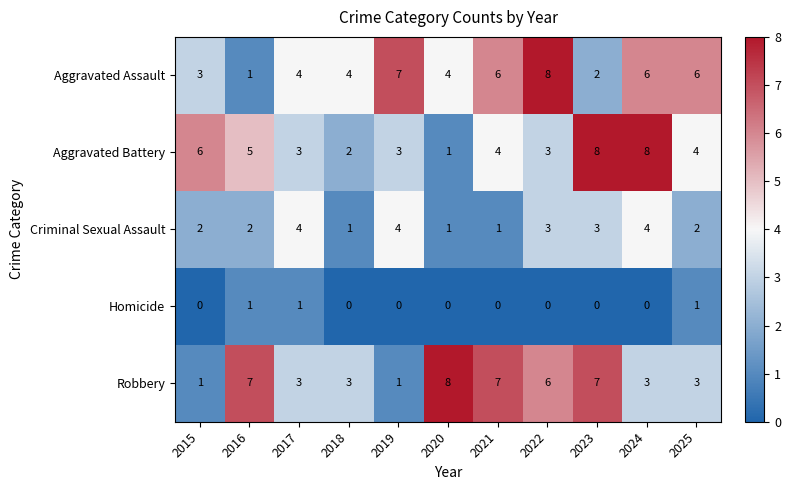

The Aggravated Battery series shows 8 at 2016. True or false?

False